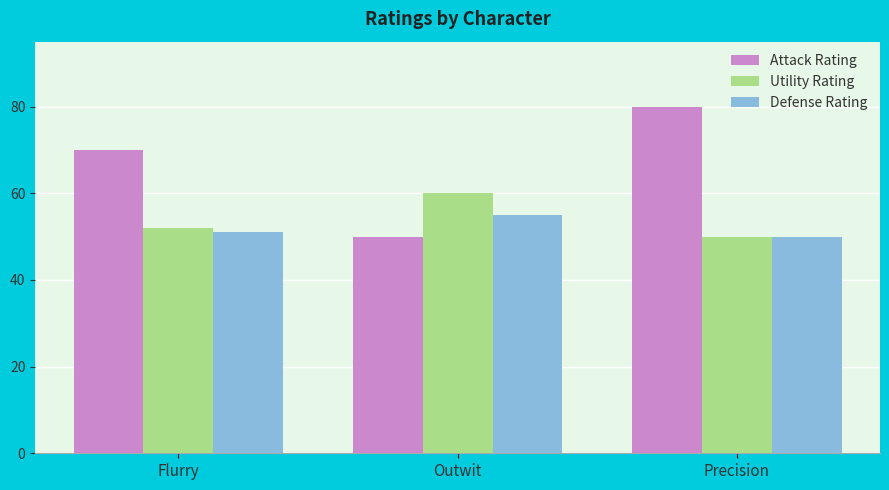

Is it true that Utility Rating equals 73 at Precision?

False